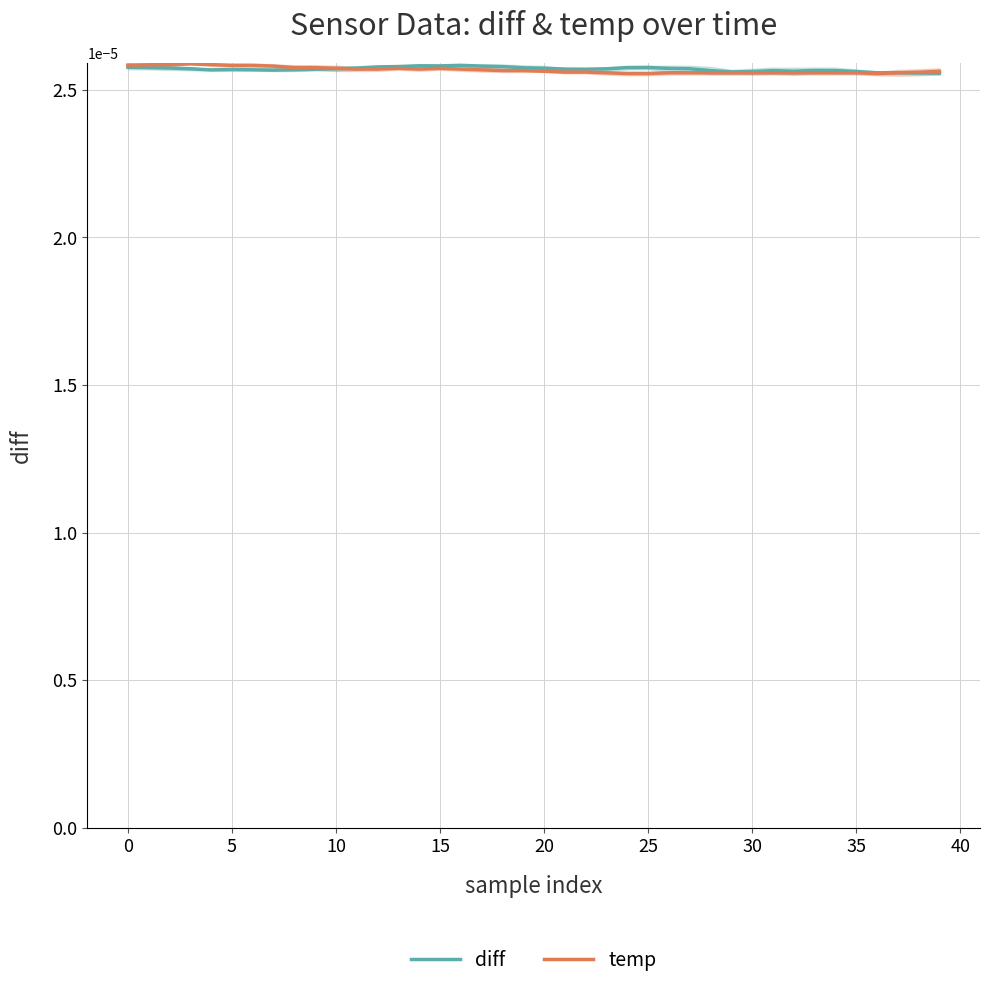

Which series has the largest total across all categories?

diff